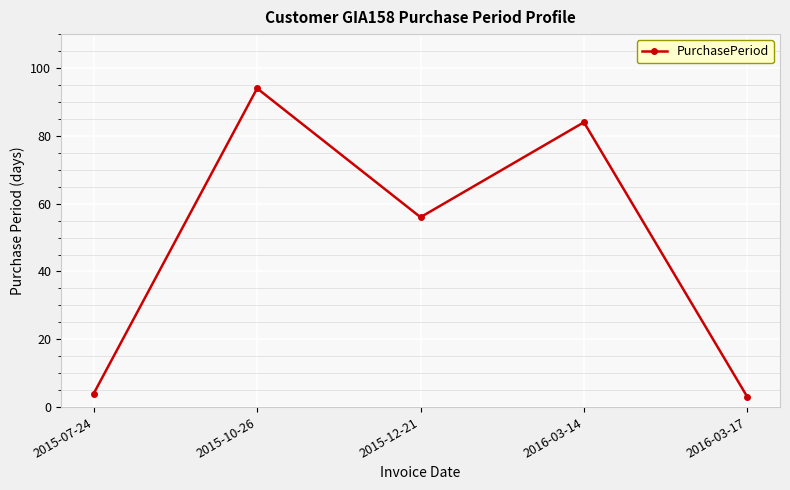

Reading left to right, transcribe all the data shown in this chart.

2015-07-24=4	2015-10-26=94	2015-12-21=56	2016-03-14=84	2016-03-17=3